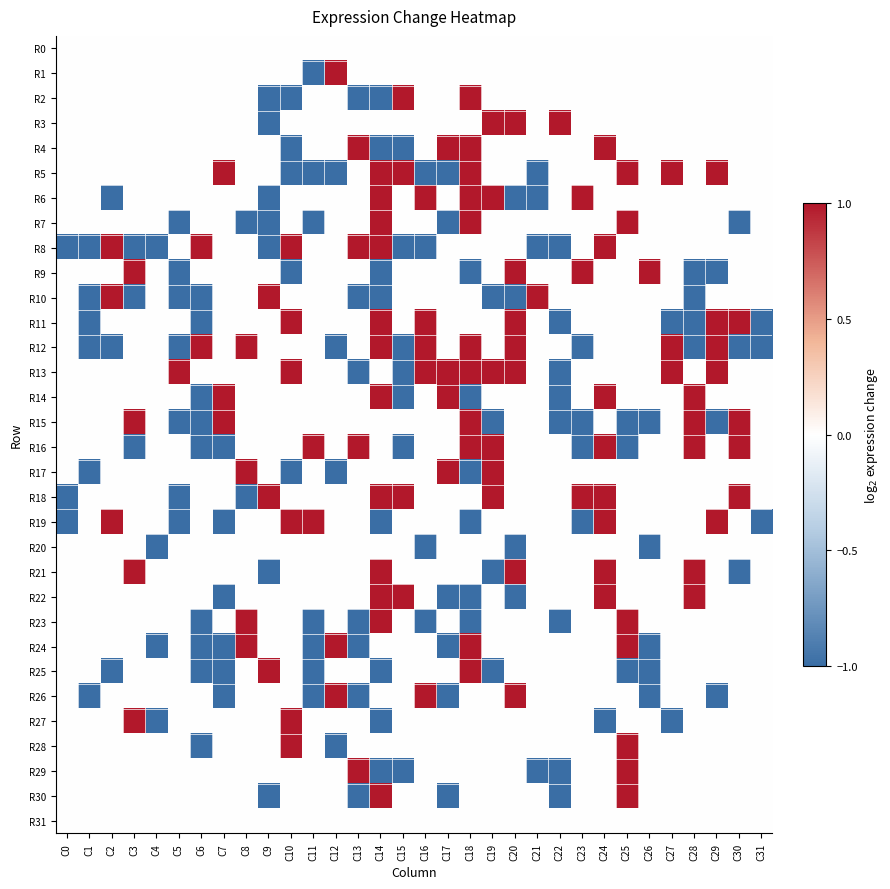

Rank the series by their maximum value, from highest to lowest.

R8, R14, R16, R23, R26, R1, R2, R3, R5, R6, R9, R10, R11, R12, R13, R15, R18, R19, R22, R29, R4, R7, R17, R21, R24, R25, R27, R28, R30, R0, R20, R31